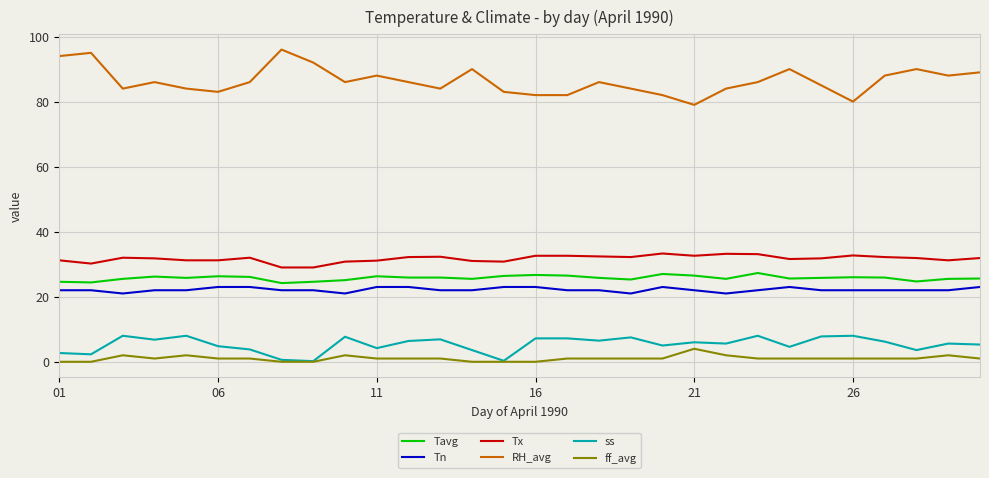

True or false: Tn and ff_avg cross at least once.

False